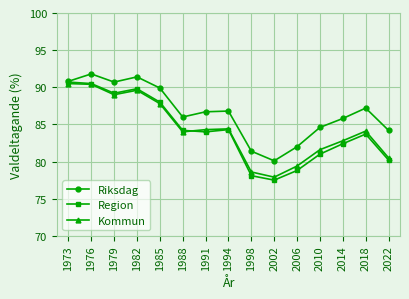

What is the average value of the Riksdag series?

86.6